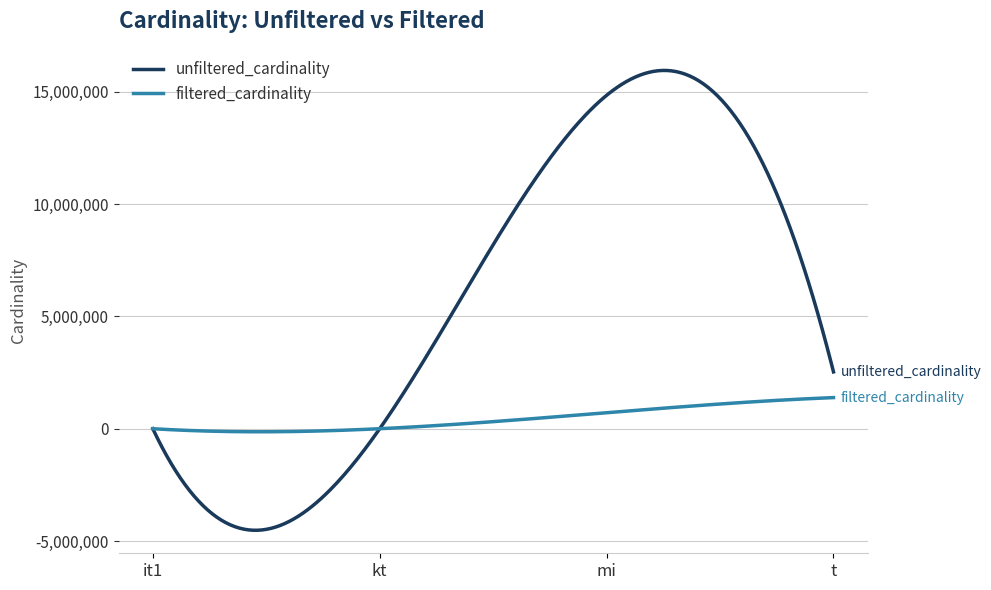

What is the minimum value shown in the chart?

-4519995.4